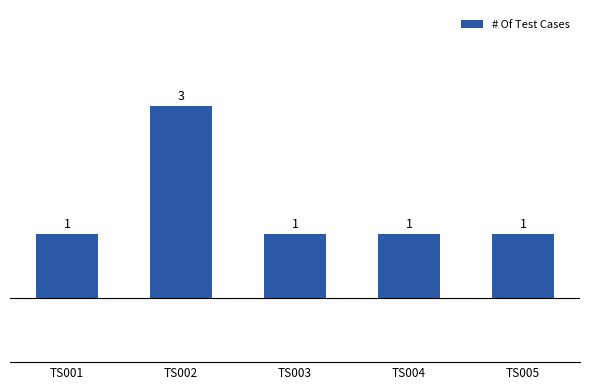

Approximately how many times larger is the value at TS005 compared to TS004?

1.0